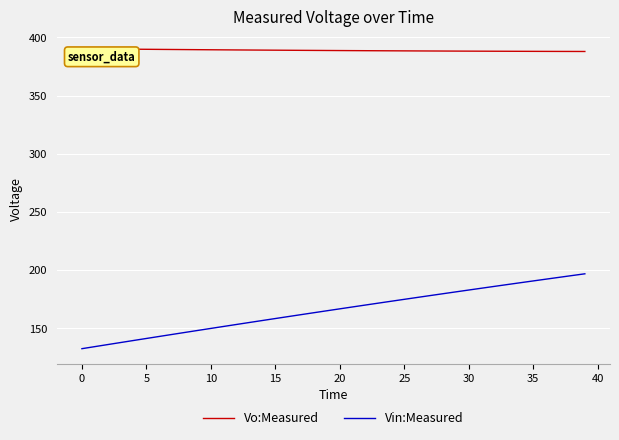

Which series has the largest total across all categories?

Vo:Measured